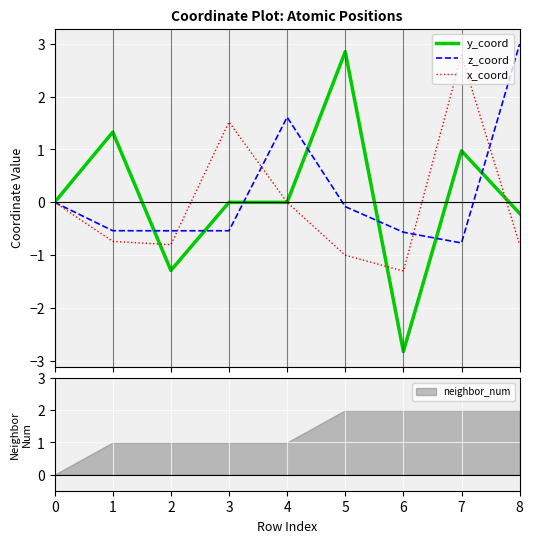

How many data points in y_coord are above 0?

4